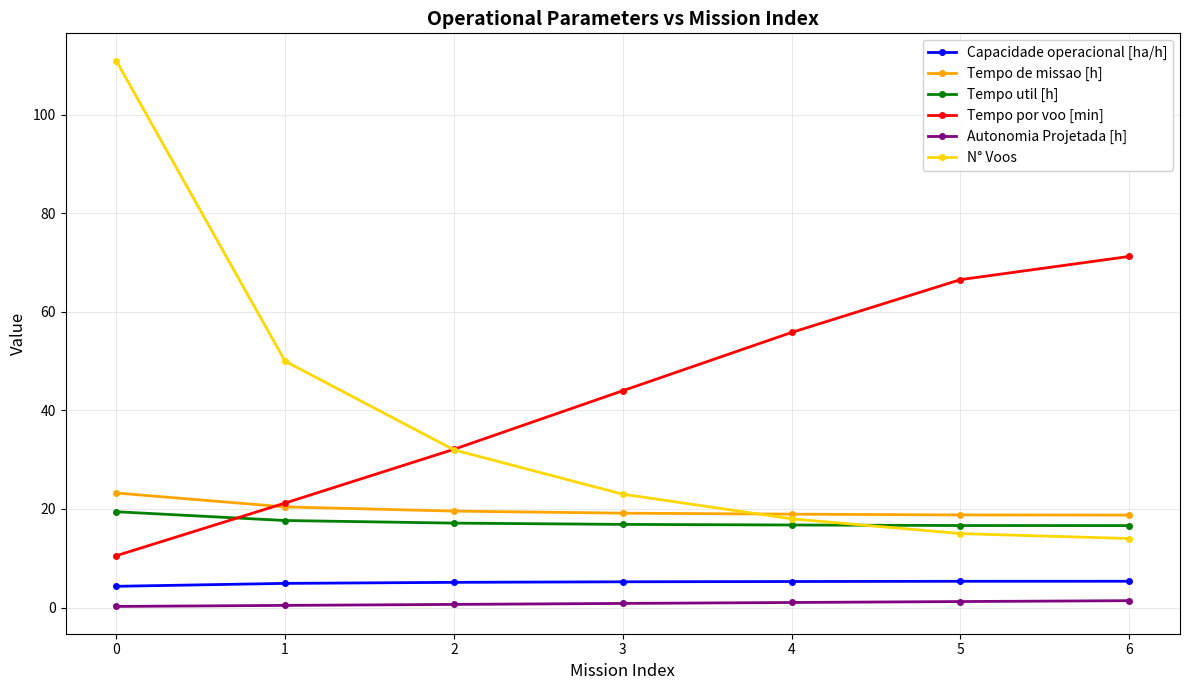

What are all the series names shown in the legend?

Capacidade operacional [ha/h], Tempo de missao [h], Tempo util [h], Tempo por voo [min], Autonomia Projetada [h], N° Voos